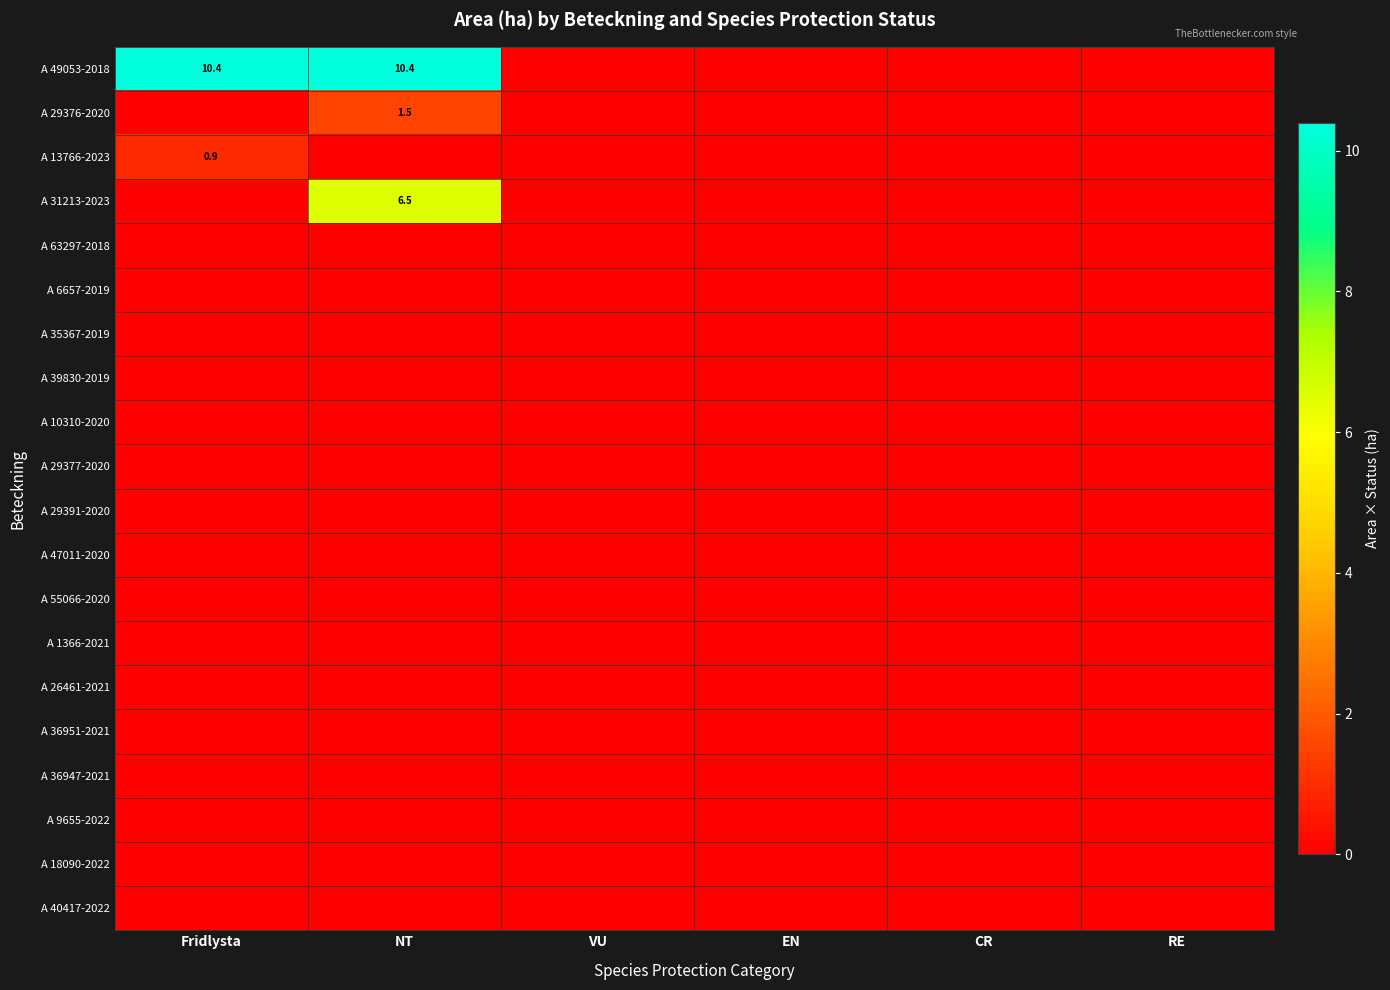

Which series has the largest total across all categories?

A 49053-2018